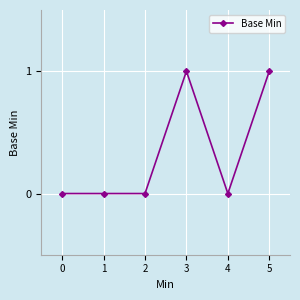

Does the chart display data point markers on the line(s)?

Yes